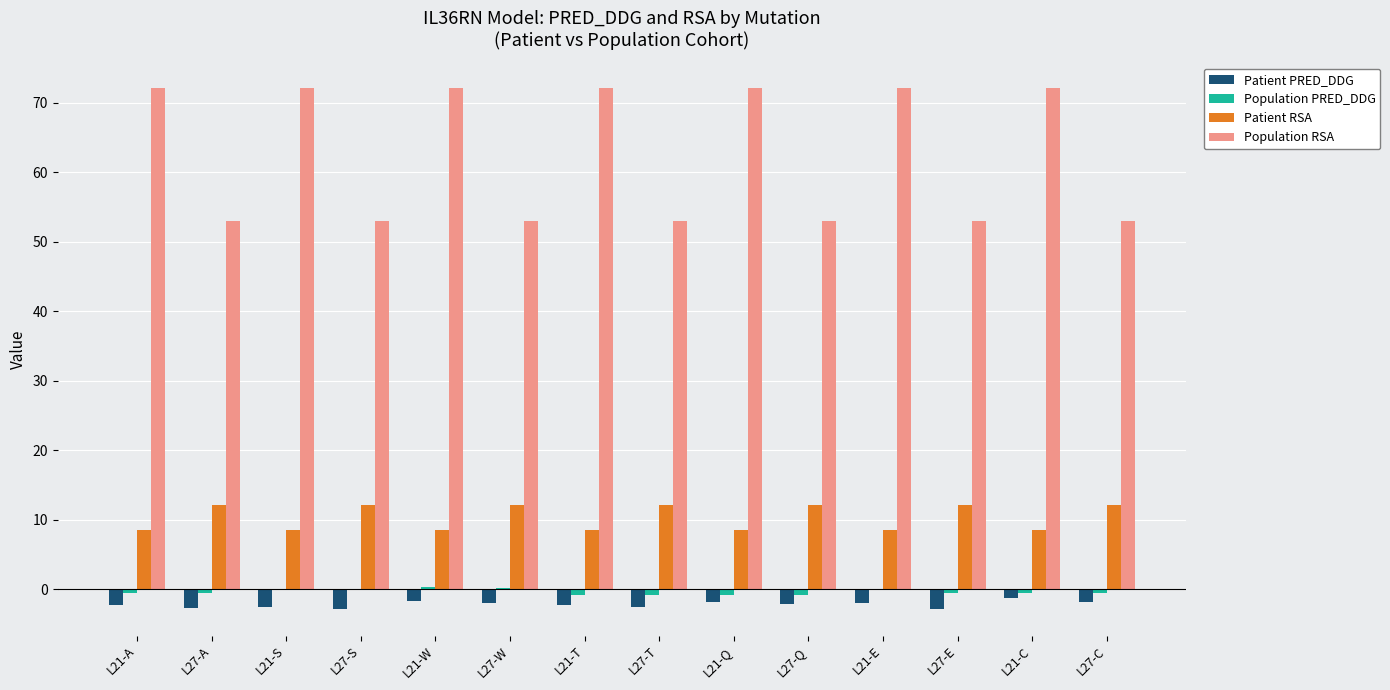

How many groups of bars are there?

14